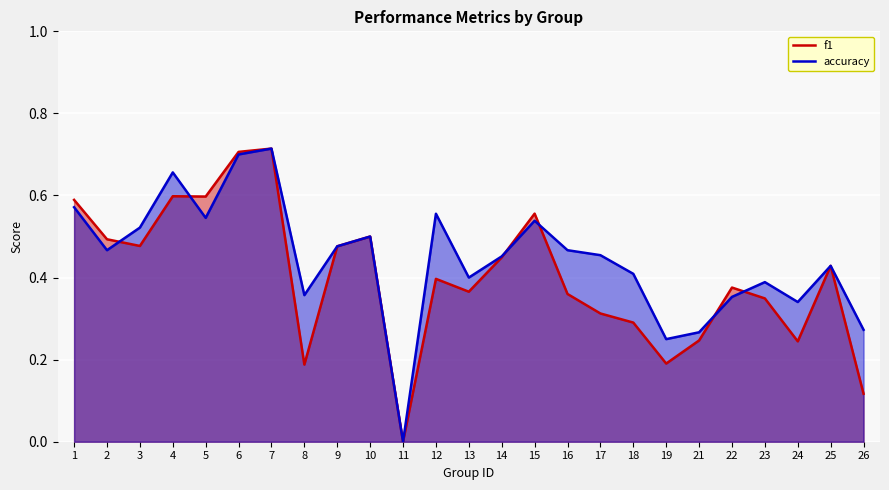

How many intersections are there between accuracy and f1?

6